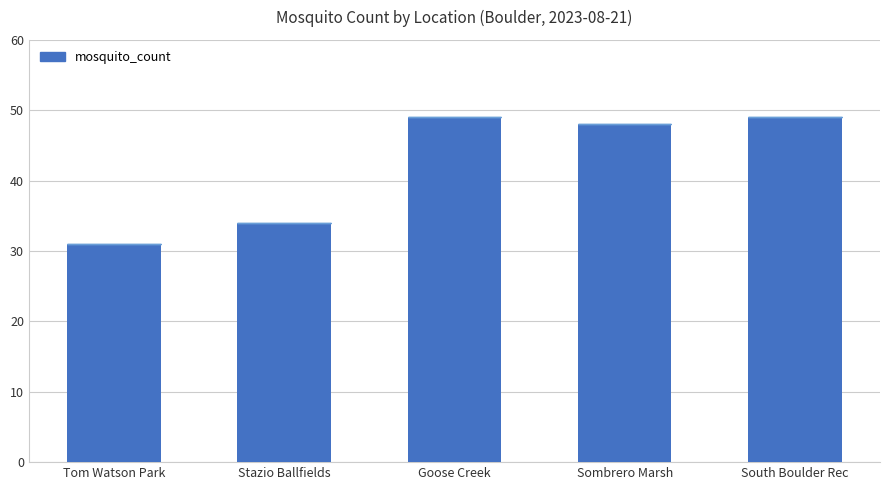

What is the minimum value shown in the chart?

31